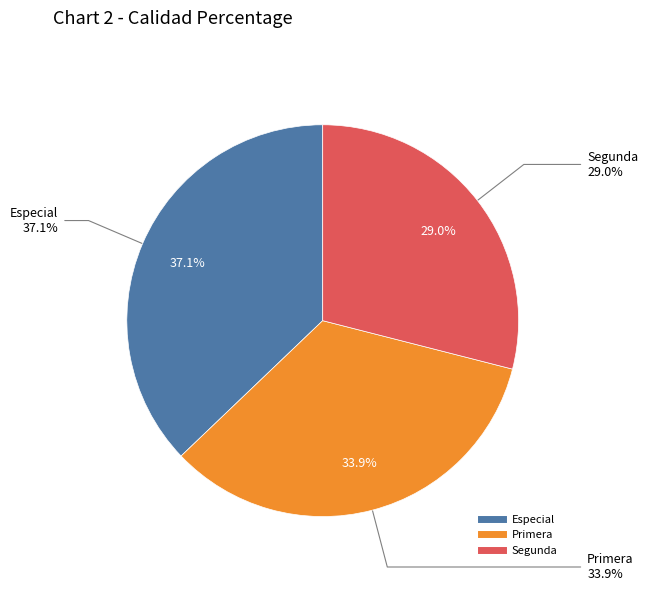

How much of the chart is everything except Segunda?

71.0%